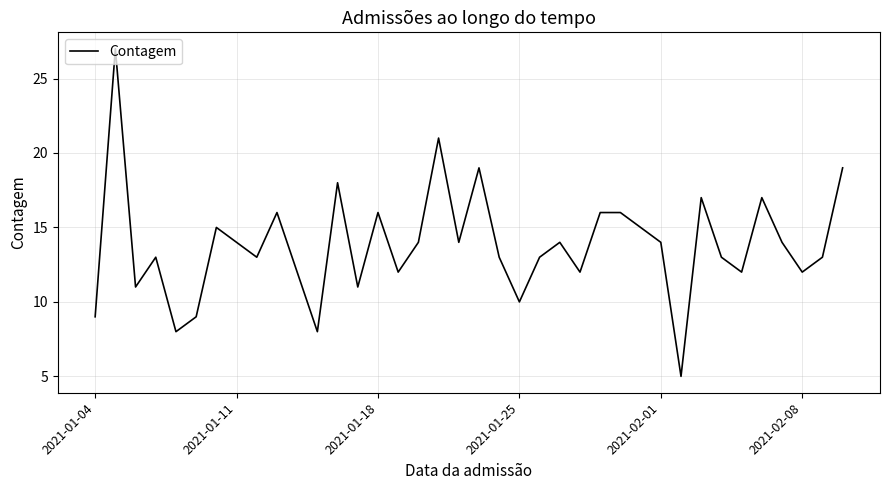

What is the difference between the maximum and second lowest values?

19